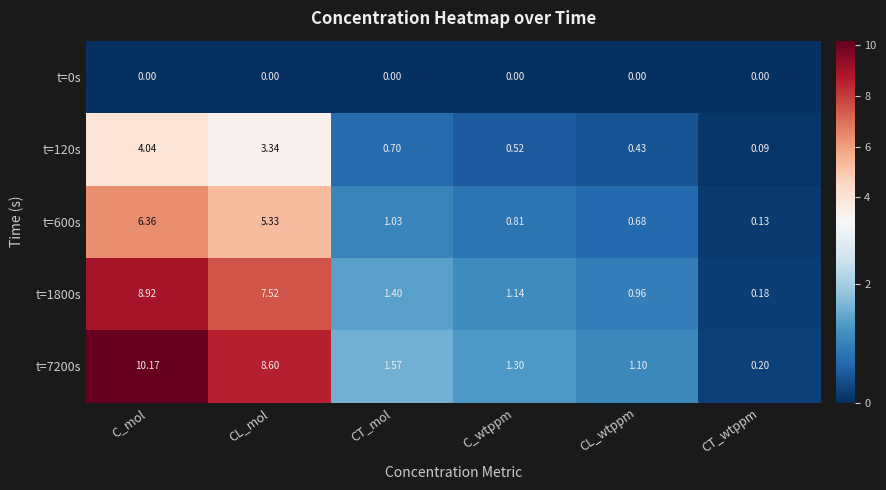

List the labels in order of t=120s value, smallest first.

CT_wtppm, CL_wtppm, C_wtppm, CT_mol, CL_mol, C_mol